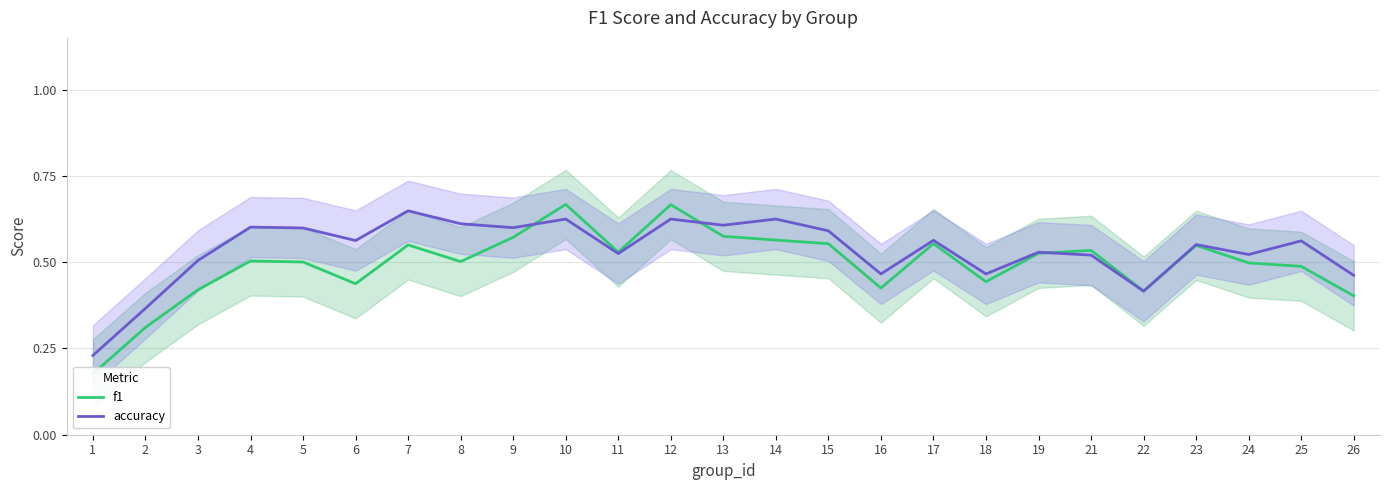

The value of accuracy at 25 is 0.6. True or false?

True